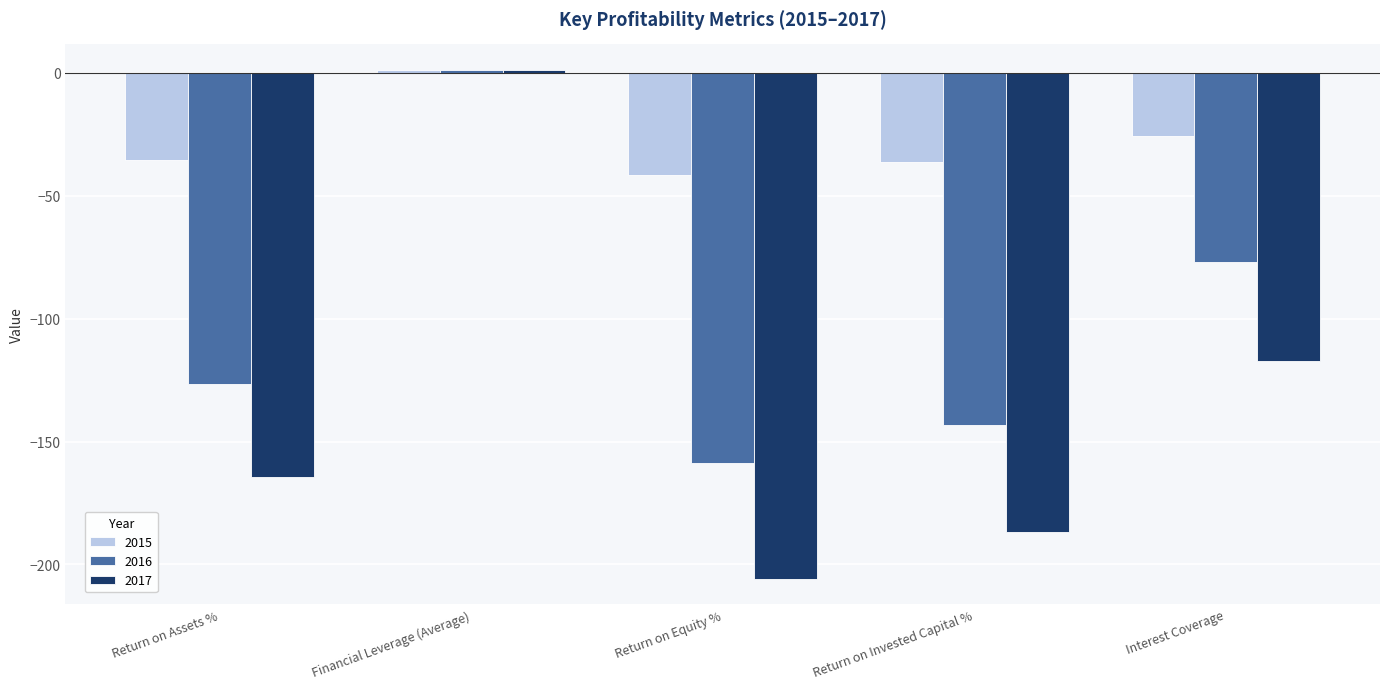

Which label corresponds to the largest value in the chart?

Financial Leverage (Average)